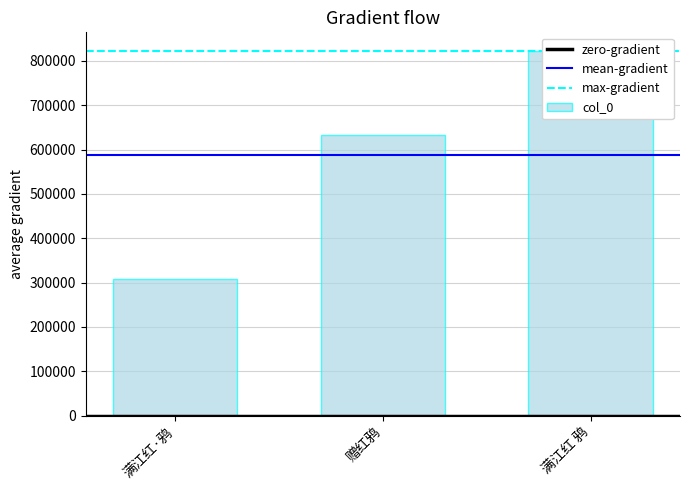

Between 赠红鸦 and 满江红 鸦, which is larger?

满江红 鸦